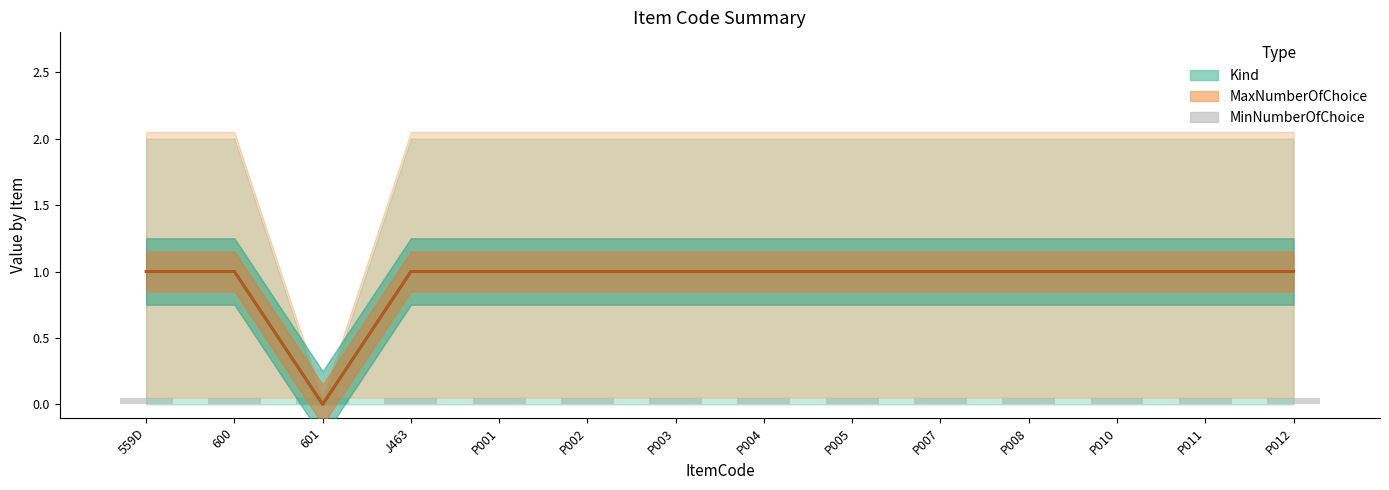

At P003, list the series in order from smallest to largest.

MinNumberOfChoice, Kind (mean), MaxNumberOfChoice (mean)